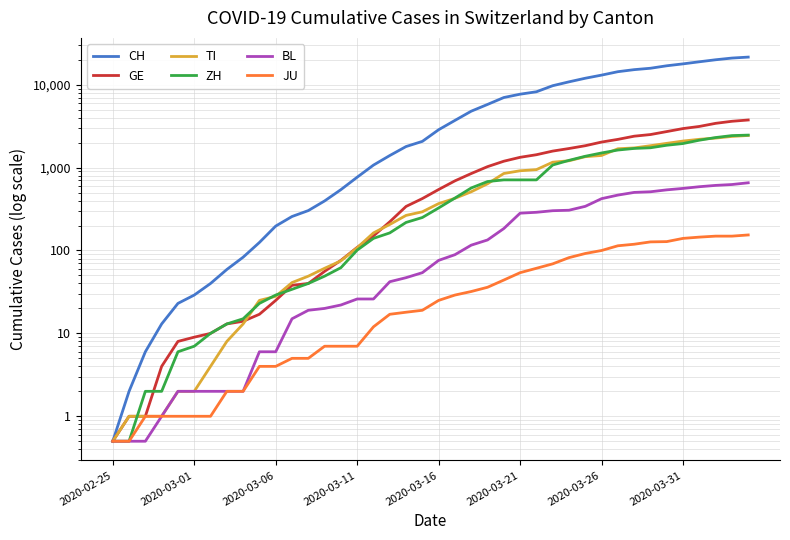

Where does the ZH series first go above 326?

21